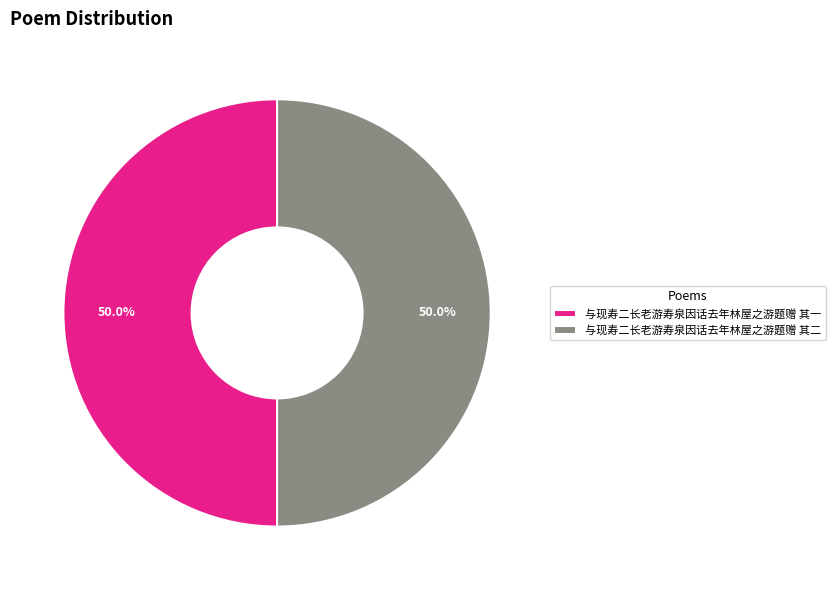

Combined, do 与现寿二长老游寿泉因话去年林屋之游题赠 其一 and 与现寿二长老游寿泉因话去年林屋之游题赠 其二 account for over 50%?

Yes